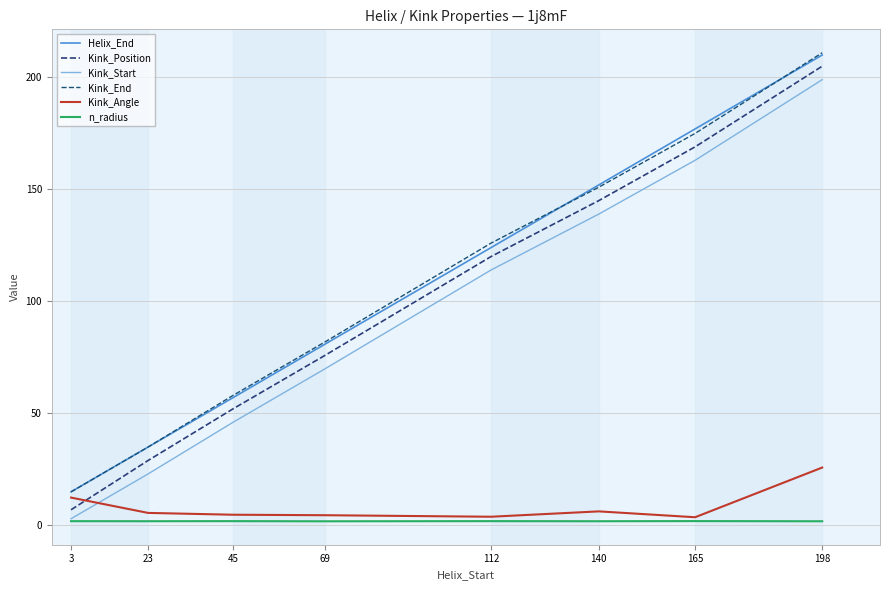

True or false: Helix_End and Kink_Start intersect in this chart.

False